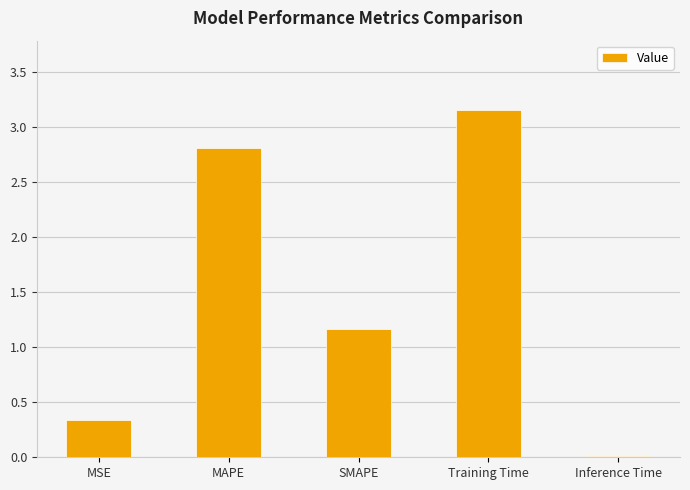

List the labels in order of value, smallest first.

Inference Time, MSE, SMAPE, MAPE, Training Time